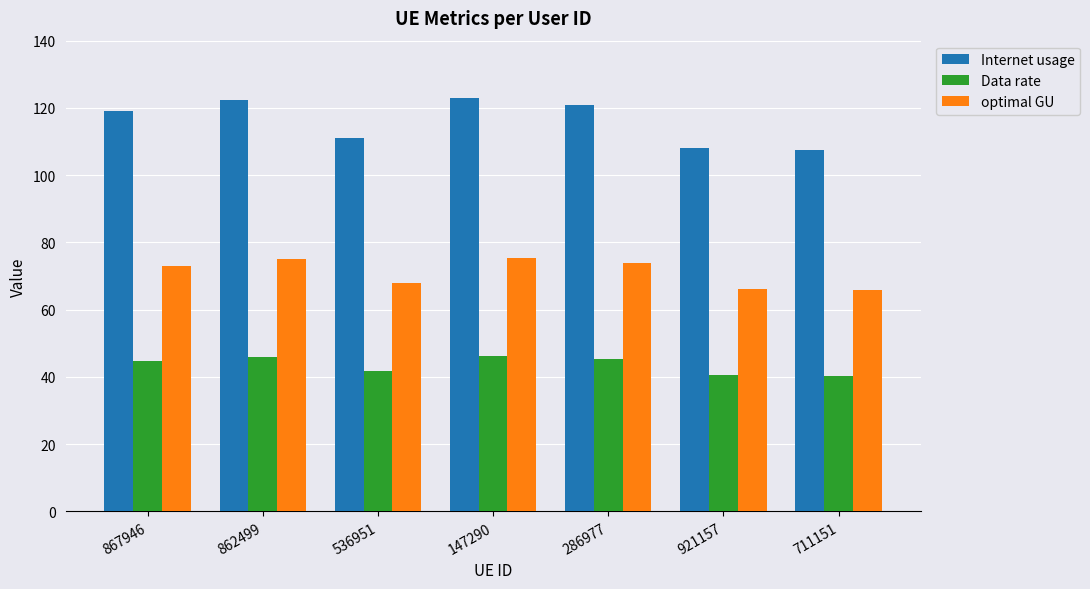

What is the difference between the second highest and second lowest values in the optimal GU series?

8.7